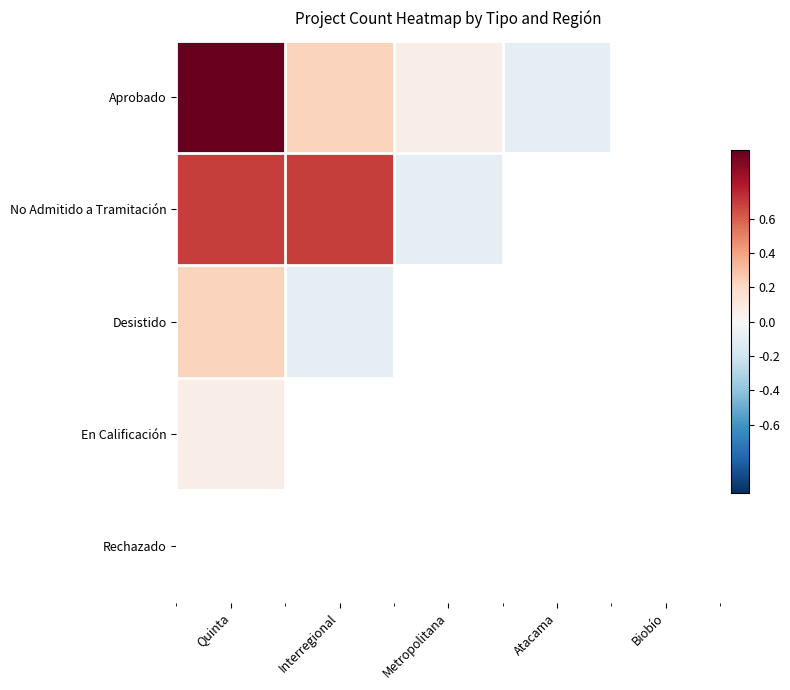

Reading left to right, list all the values displayed in this chart.

Aprobado: Quinta=1.0	Interregional=0.2	Metropolitana=0.1	Atacama=-0.1	Biobío=0.1
No Admitido a Tramitación: Quinta=0.7	Interregional=0.7	Metropolitana=-0.1	Atacama=-0.2	Biobío=-0.1
Desistido: Quinta=0.2	Interregional=-0.1	Metropolitana=-0.2	Atacama=-0.2	Biobío=-0.1
En Calificación: Quinta=0.1	Interregional=-0.1	Metropolitana=-0.2	Atacama=-0.2	Biobío=-0.2
Rechazado: Quinta=-0.1	Interregional=-0.2	Metropolitana=-0.2	Atacama=-0.2	Biobío=-0.2